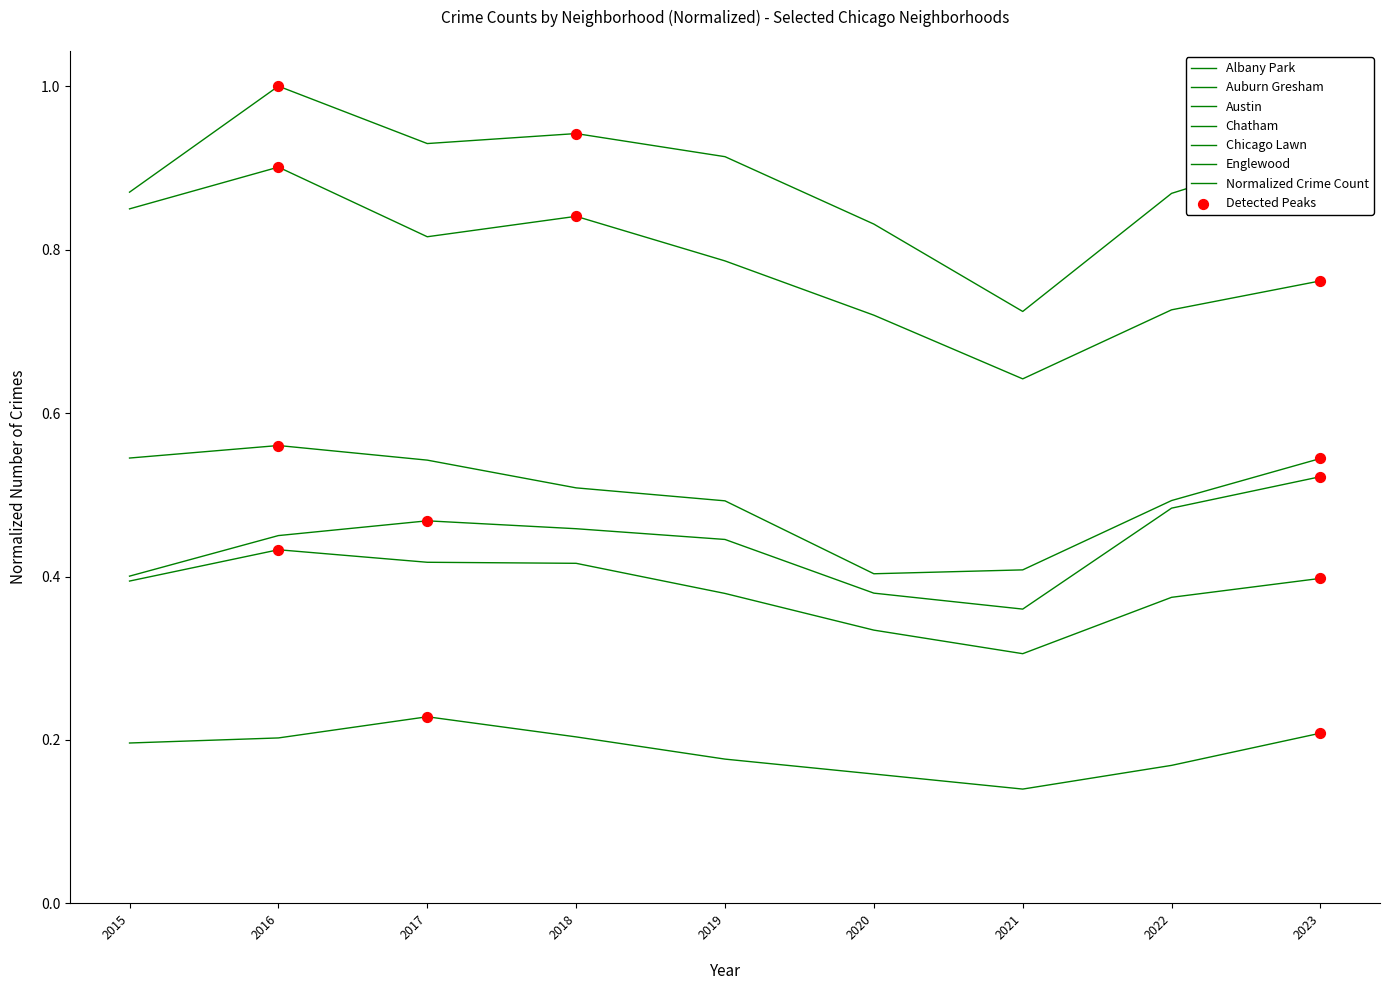

How many lines are shown in the chart?

6